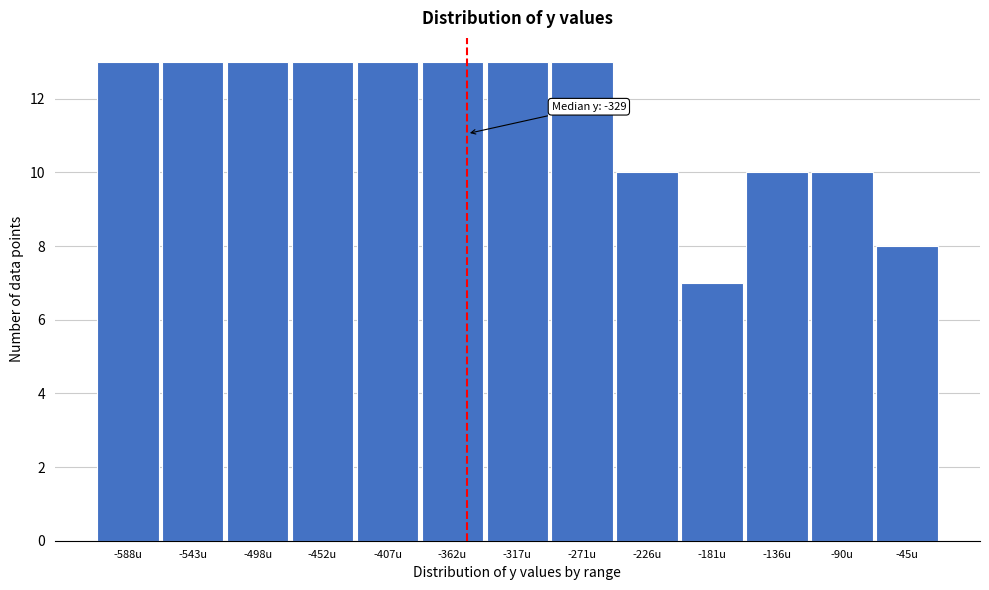

Reading left to right, extract all data points from this chart.

-588u=13	-543u=13	-498u=13	-452u=13	-407u=13	-362u=13	-317u=13	-271u=13	-226u=10	-181u=7	-136u=10	-90u=10	-45u=8